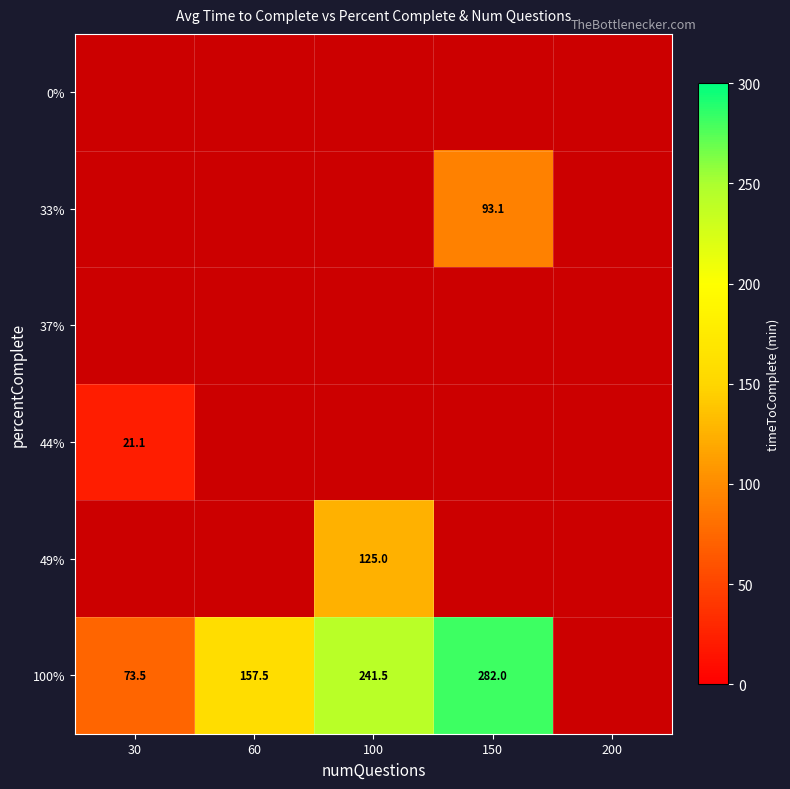

What is the difference between the 100% values at 30 and 100?

168.0